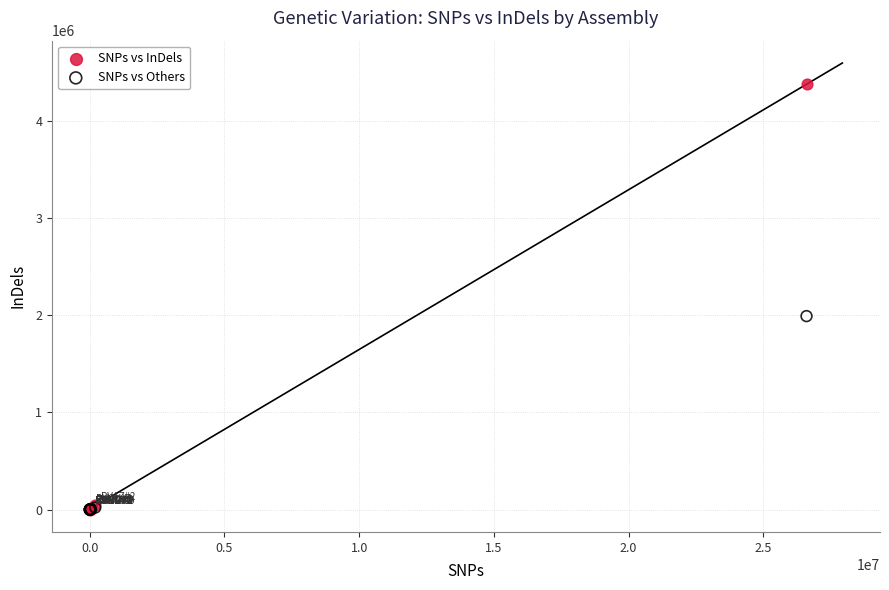

Which series has the widest spread of Y values?

SNPs vs InDels